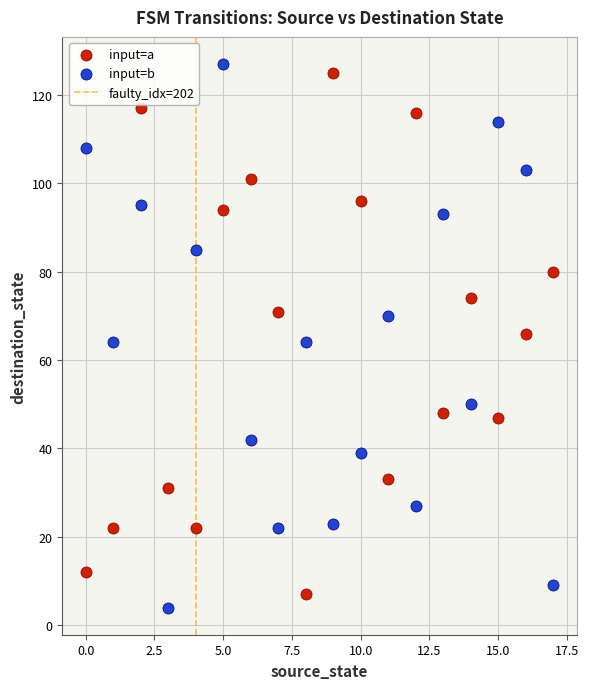

Count the number of points in this scatter plot.

36